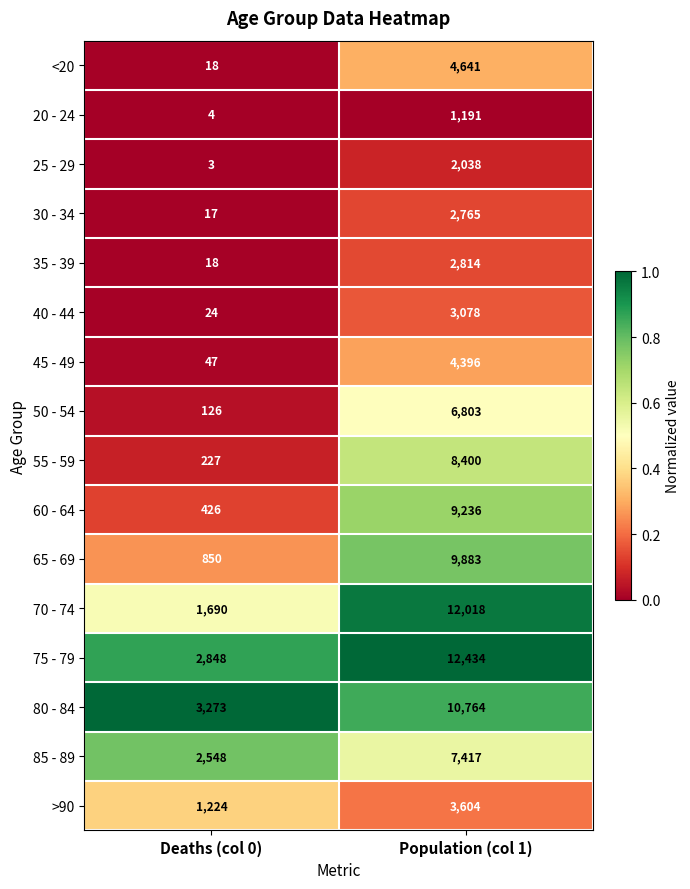

Is the value of 45 - 49 at Population (col 1) greater than the value of 55 - 59 at Population (col 1)?

No